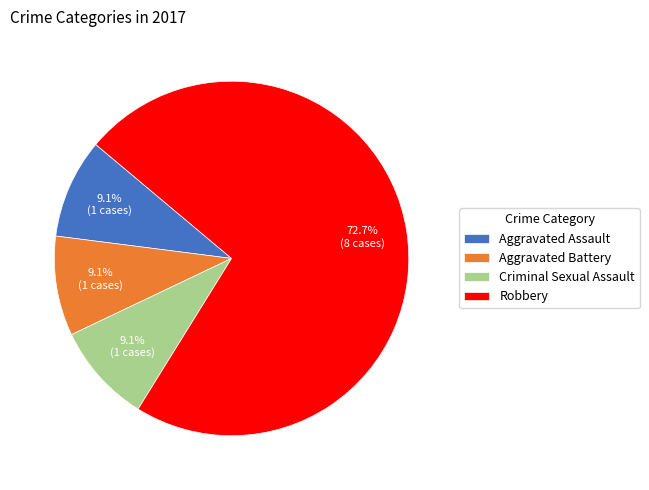

Count the number of slices in the pie.

4